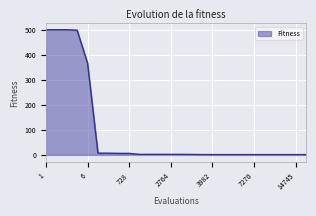

What is the average value?

92.8